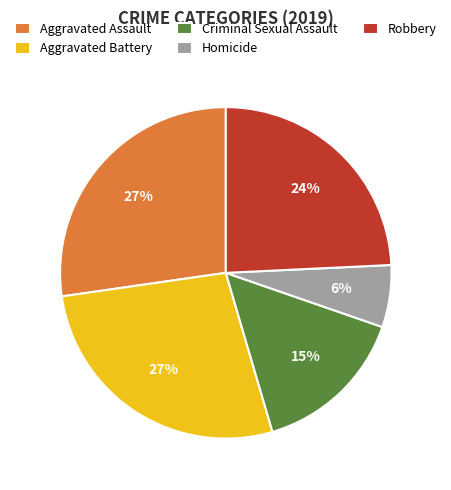

To the nearest percent, what percentage of the pie is Aggravated Assault?

27%